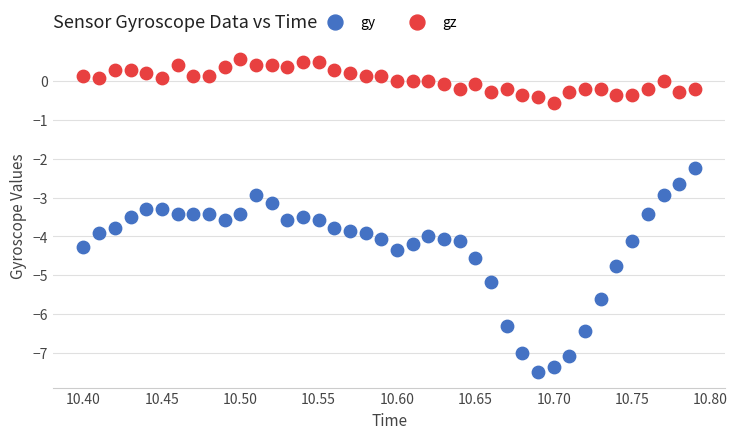

Which series contains the lowest Y value?

gy